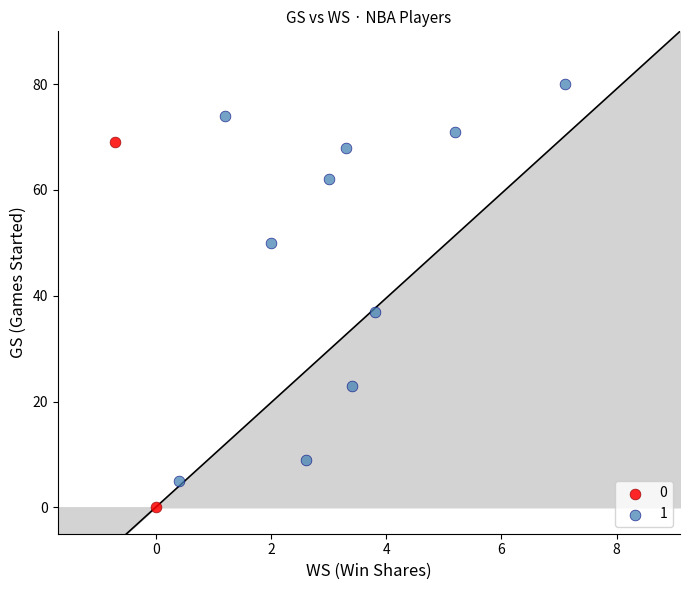

Which series contains the lowest Y value?

0